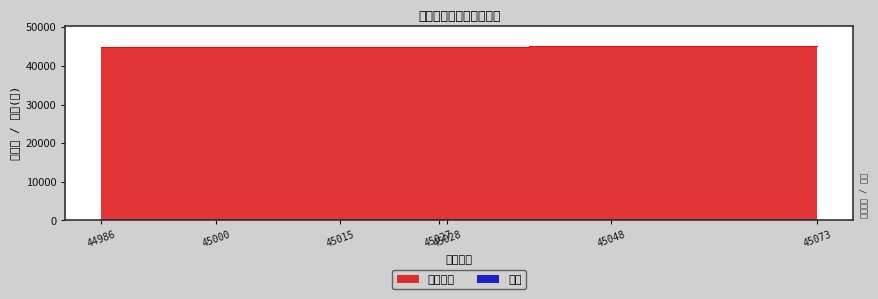

Reading right to left, list all the values displayed in this chart.

结束日期: 45073=45087	45048=45072	45028=45057	45027=45042	45015=45028	45000=45014	44986=44999
时长: 45073=14	45048=26	45028=24	45027=16	45015=21	45000=24	44986=14